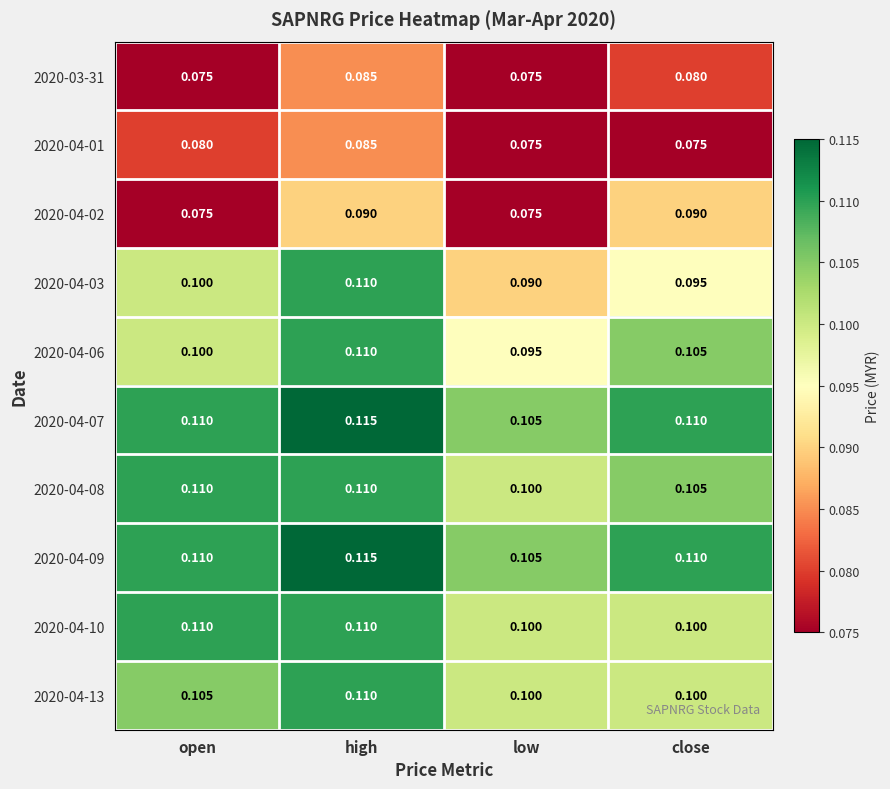

Is the value of 2020-04-02 at open greater than the value of 2020-04-06 at open?

No